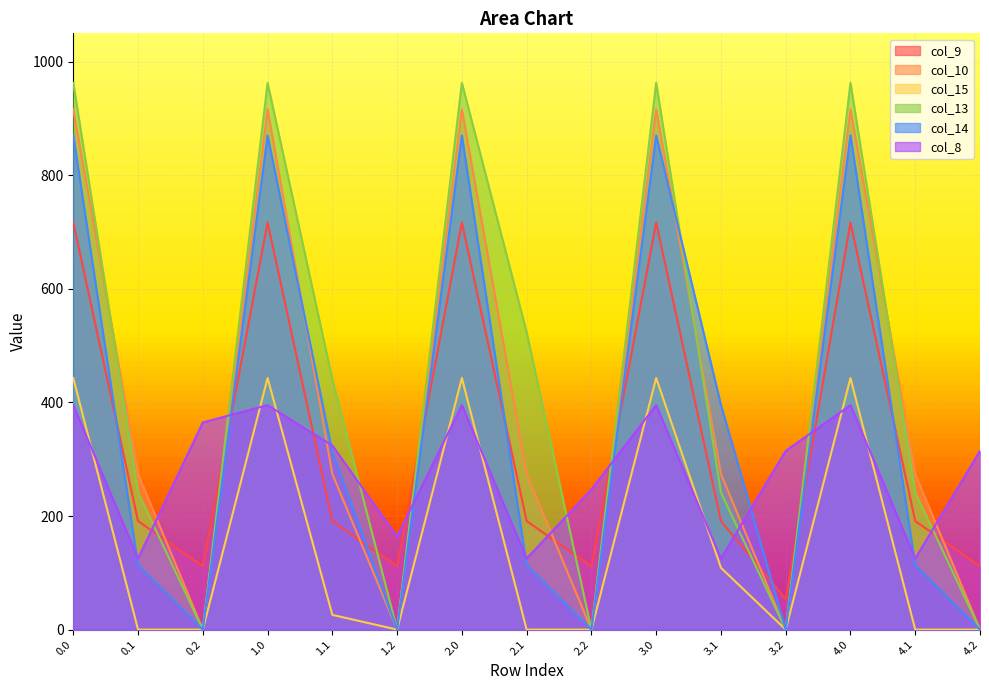

List the labels in order of col_15 value, largest first.

0.0, 1.0, 2.0, 3.0, 4.0, 3.1, 1.1, 0.1, 0.2, 1.2, 2.1, 2.2, 3.2, 4.1, 4.2